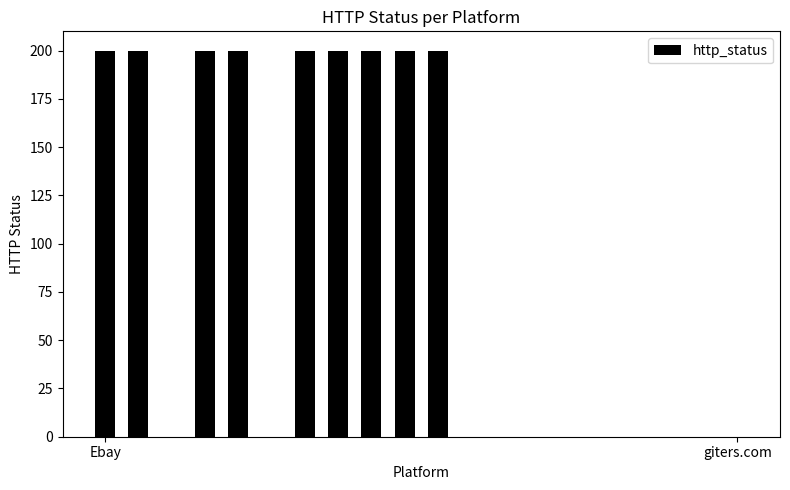

What is the maximum value shown in the chart?

200